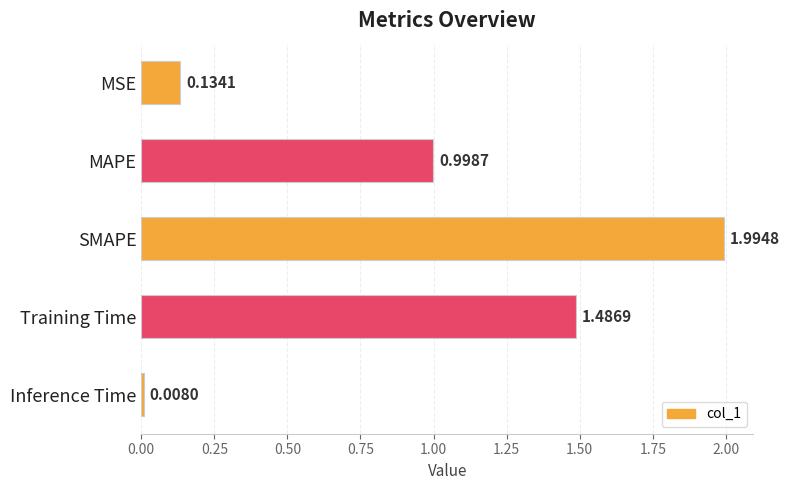

Rank the categories by value from lowest to highest.

Inference Time, MSE, MAPE, Training Time, SMAPE